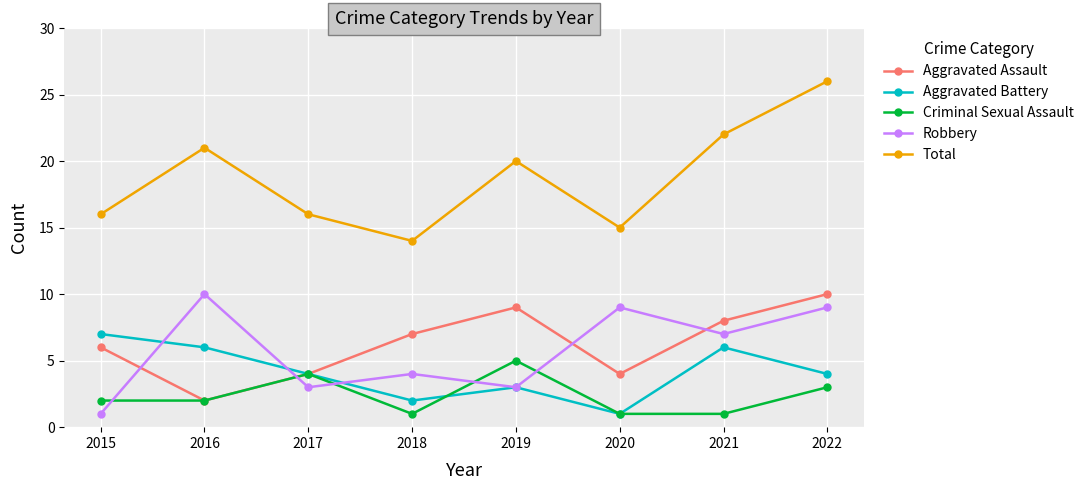

True or false: Total has a value of 16 at 2015.

True